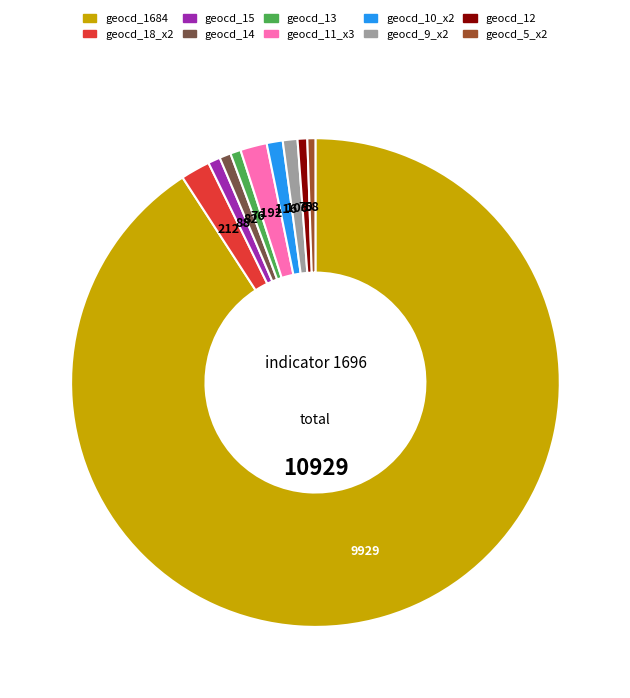

Does any single category account for the majority?

Yes